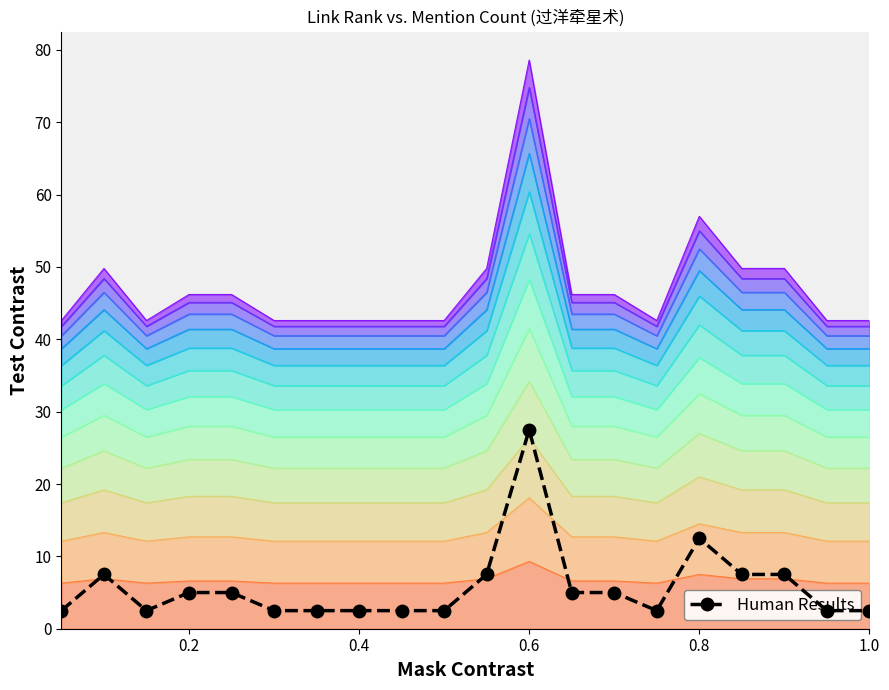

The value at 0.4 is 0.6. True or false?

False